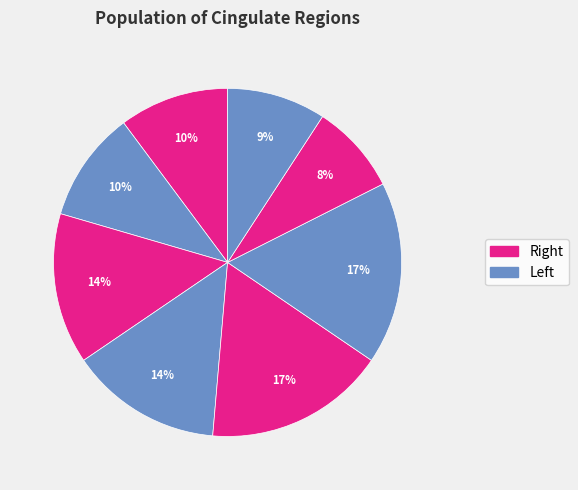

To the nearest percent, what is the difference between the largest and smallest slice percentages?

9%